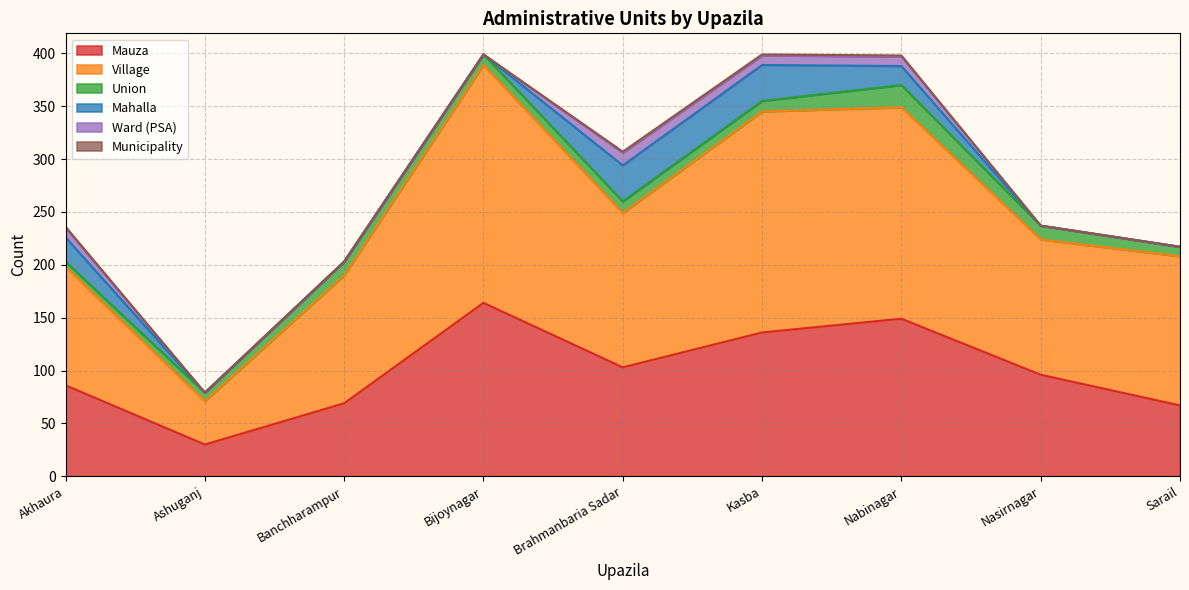

How many interior local valleys does the Mauza series have?

2